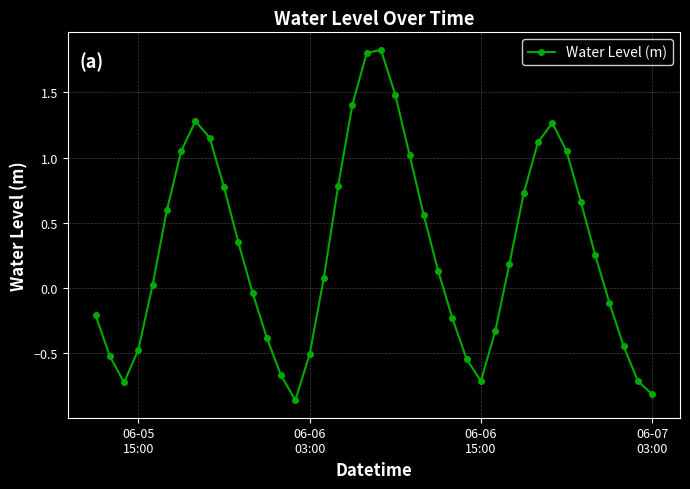

What is the greatest value displayed?

1.8